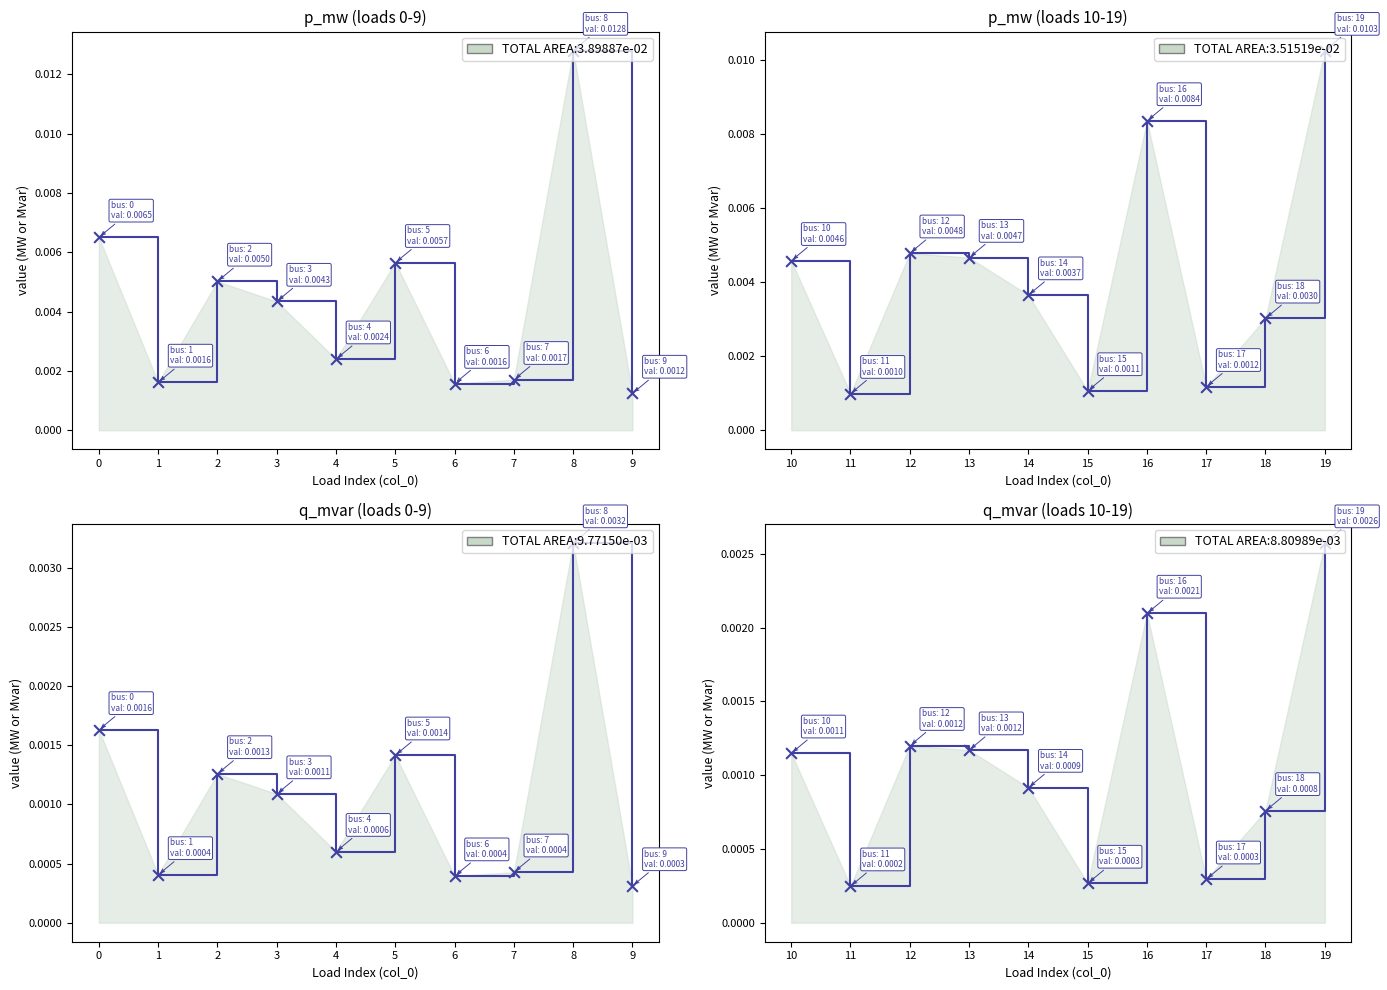

At how many categories does at least one series exceed 0?

20